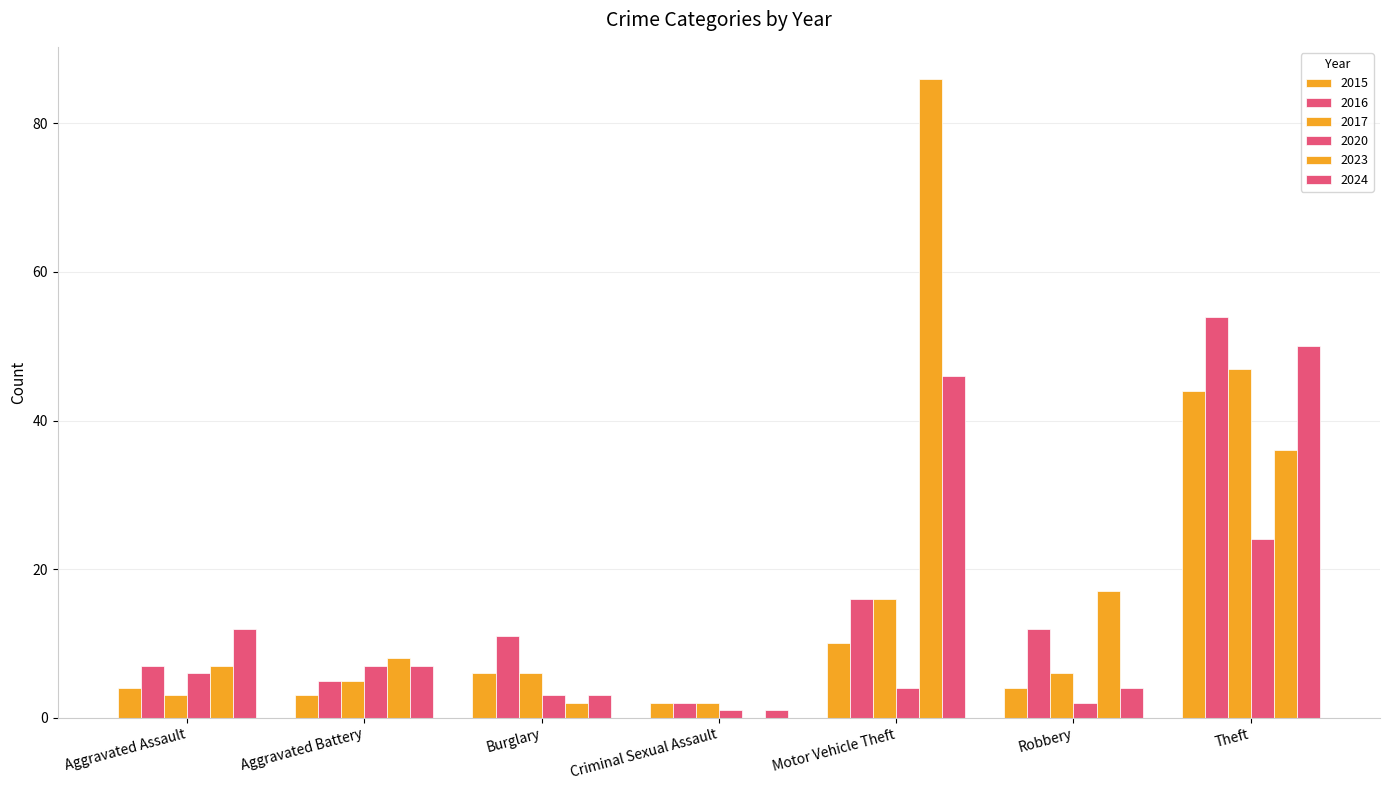

What is the sum of the 2017 values at Theft and Aggravated Assault?

50